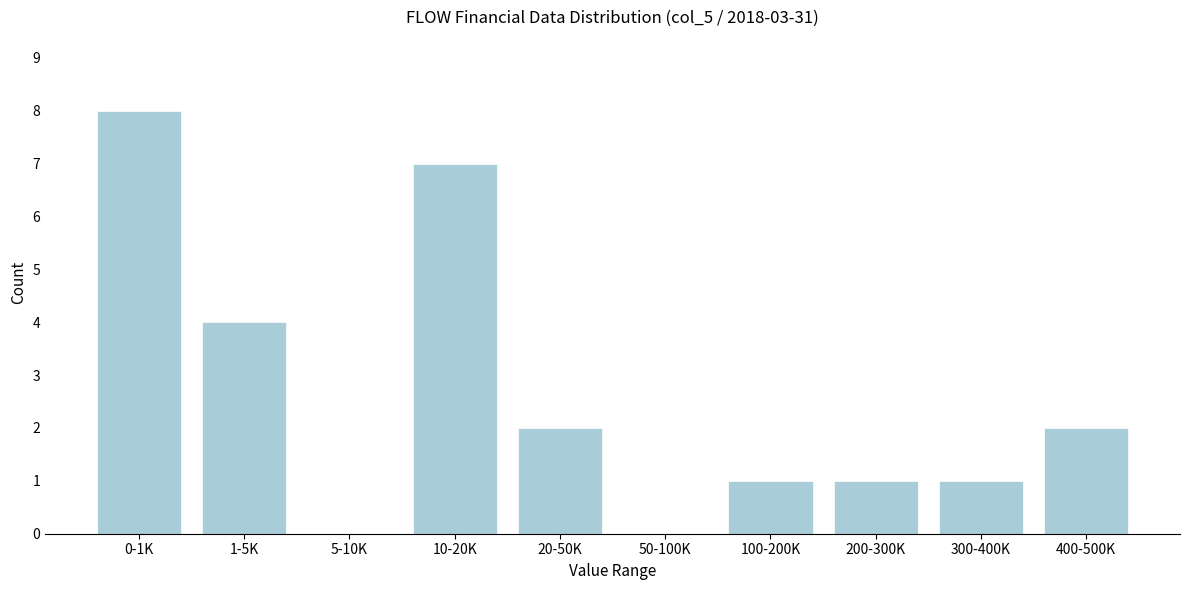

Reading right to left, transcribe all the data shown in this chart.

400-500K=2	300-400K=1	200-300K=1	100-200K=1	50-100K=0	20-50K=2	10-20K=7	5-10K=0	1-5K=4	0-1K=8